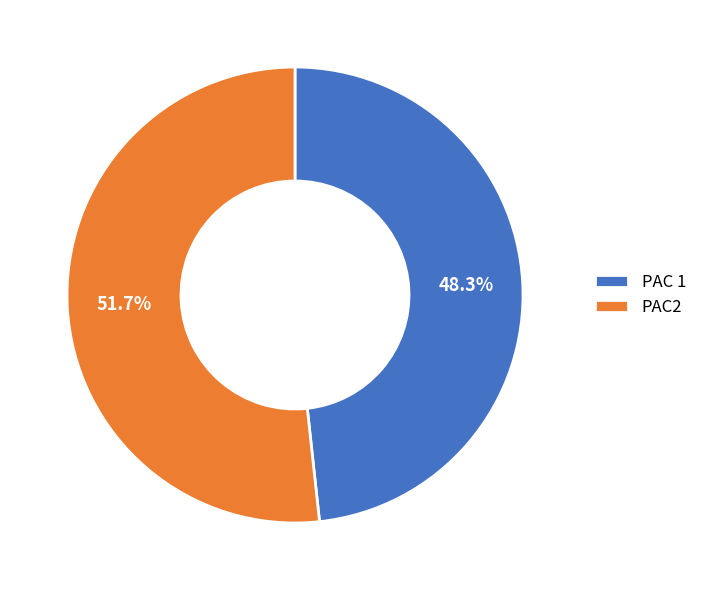

Is there a majority slice in this chart?

Yes